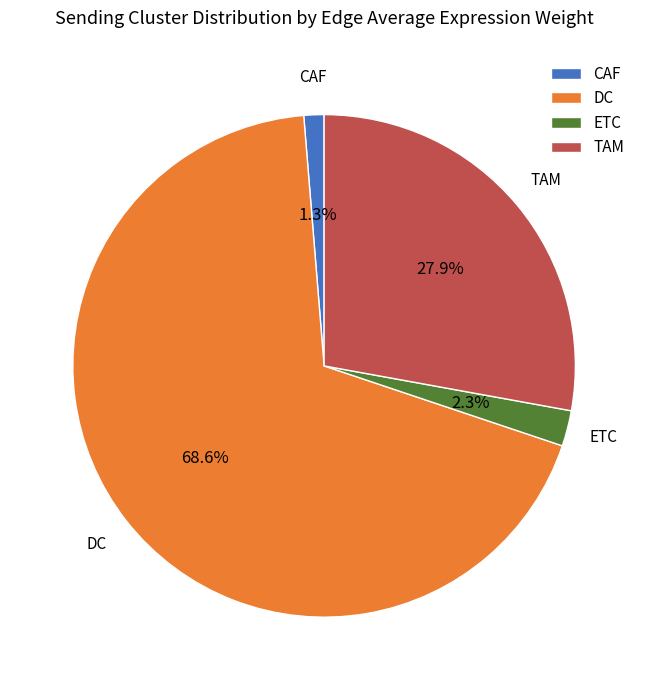

To the nearest percent, what percentage of the pie is TAM?

28%